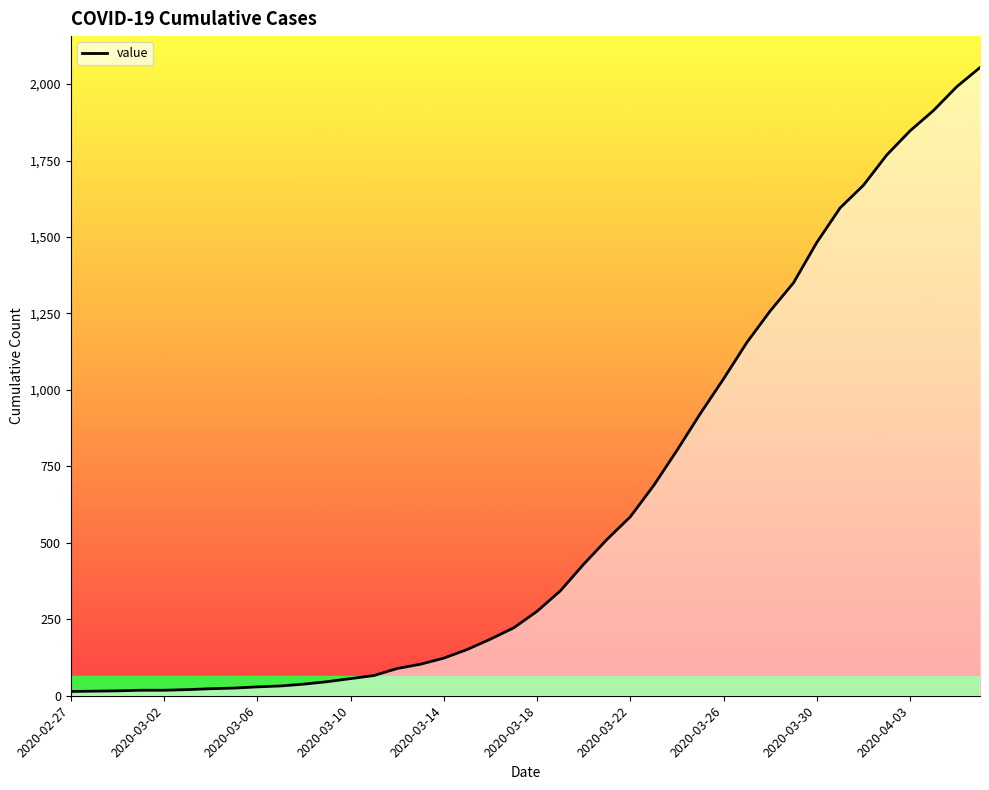

What is the difference between the maximum and minimum values?

2040